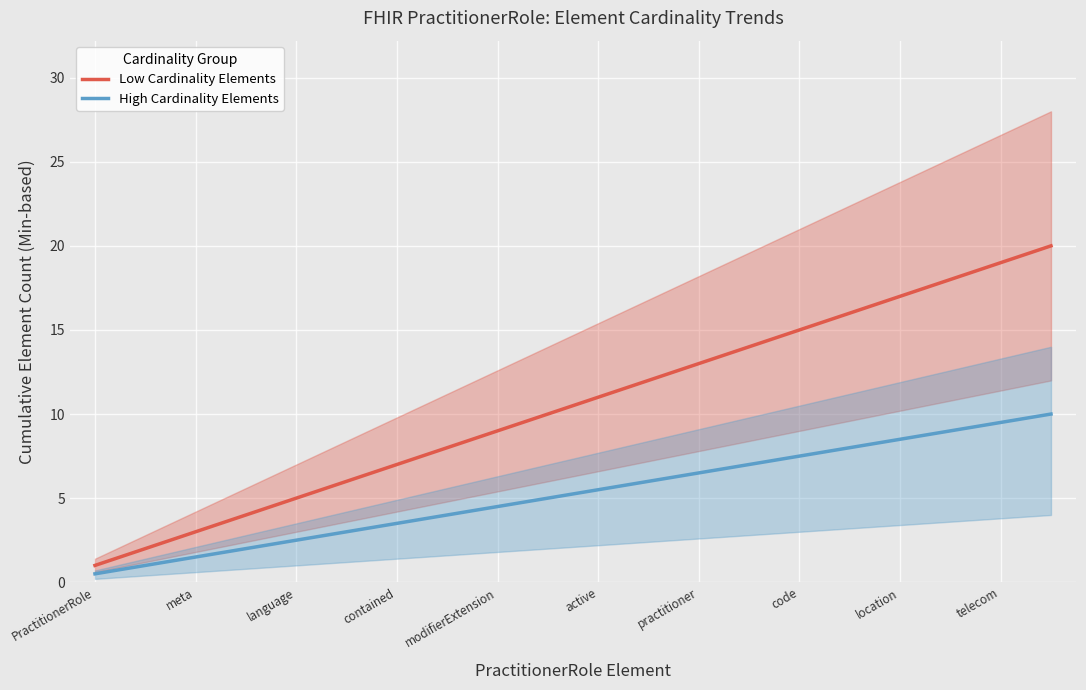

How many data points in High Cardinality Elements are less than 5?

9